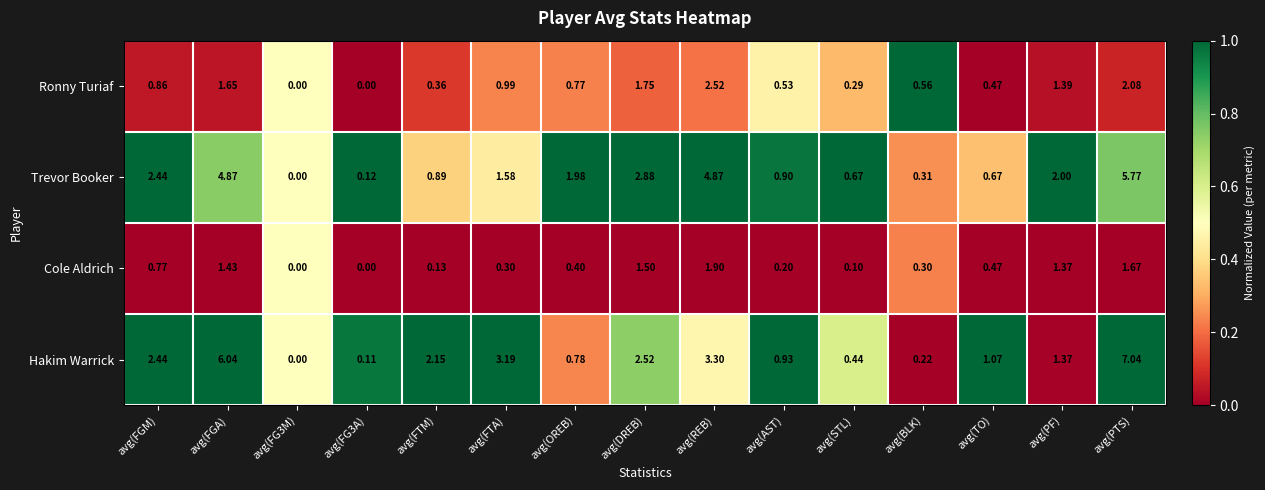

Count the number of categories in the chart.

15